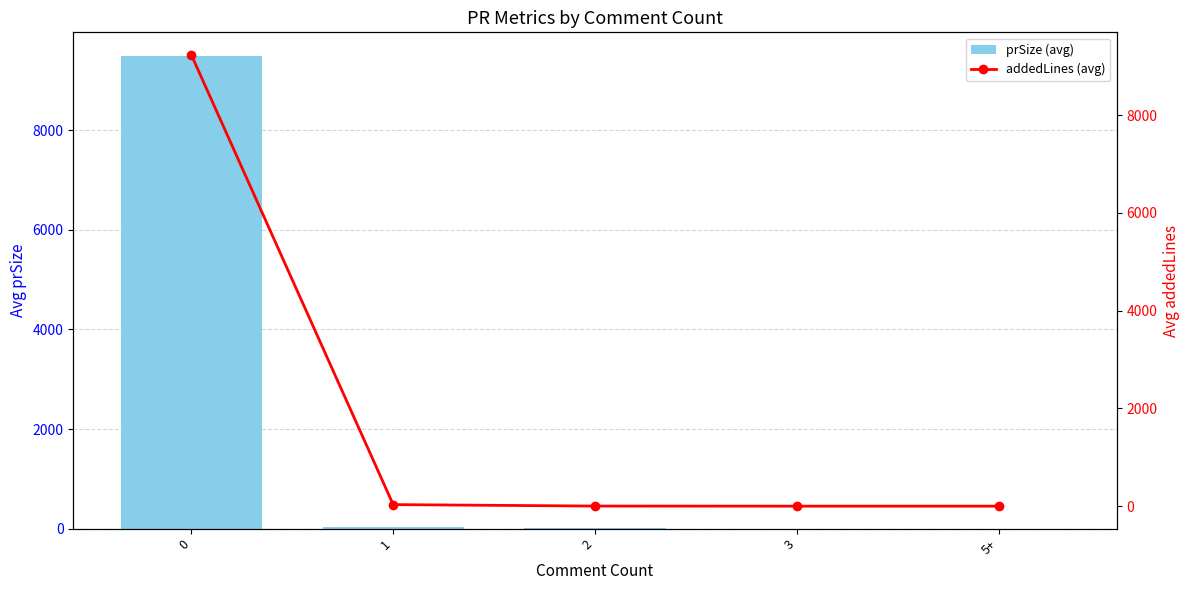

What is the sum of all addedLines (avg) values?

9269.0